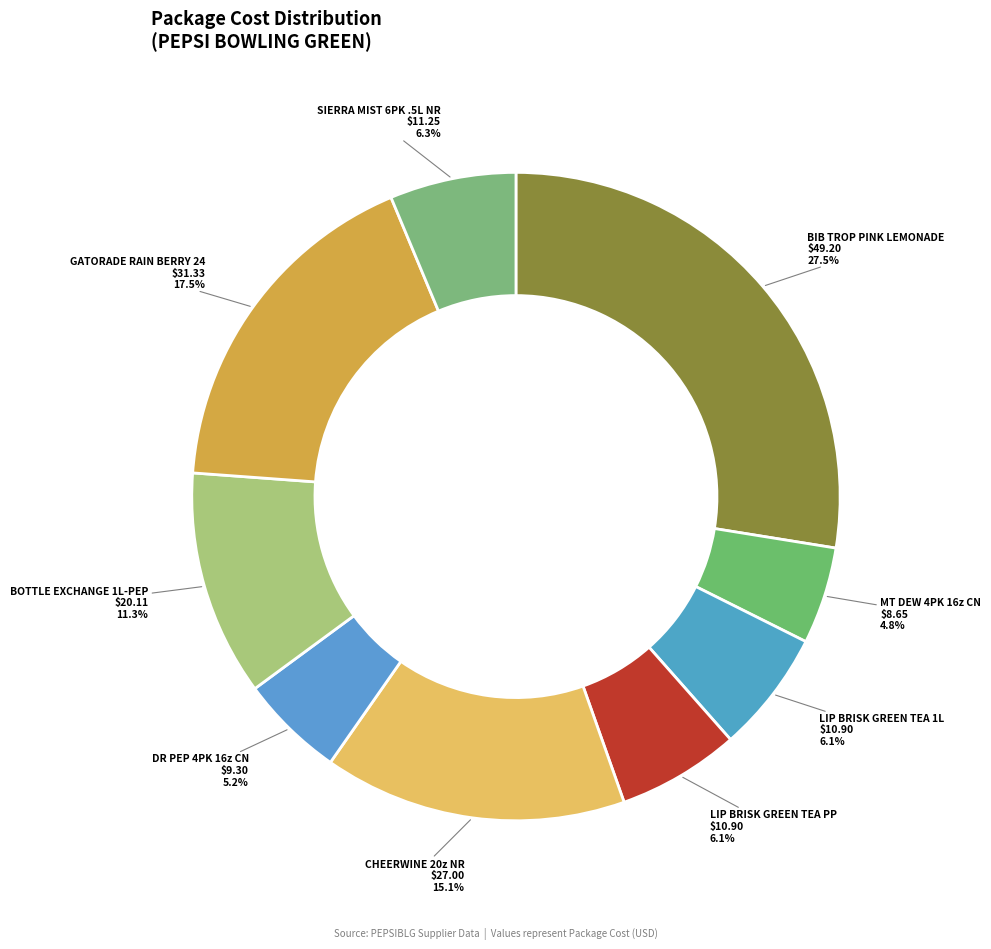

Count the number of slices in the pie.

9